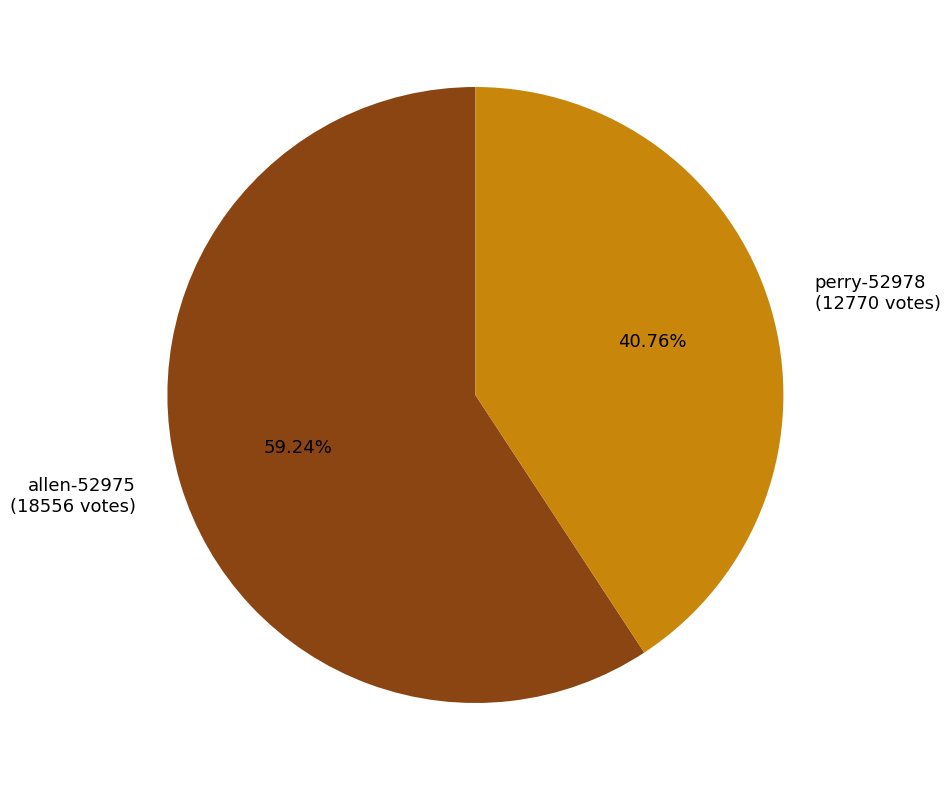

How many segments does this pie chart have?

2